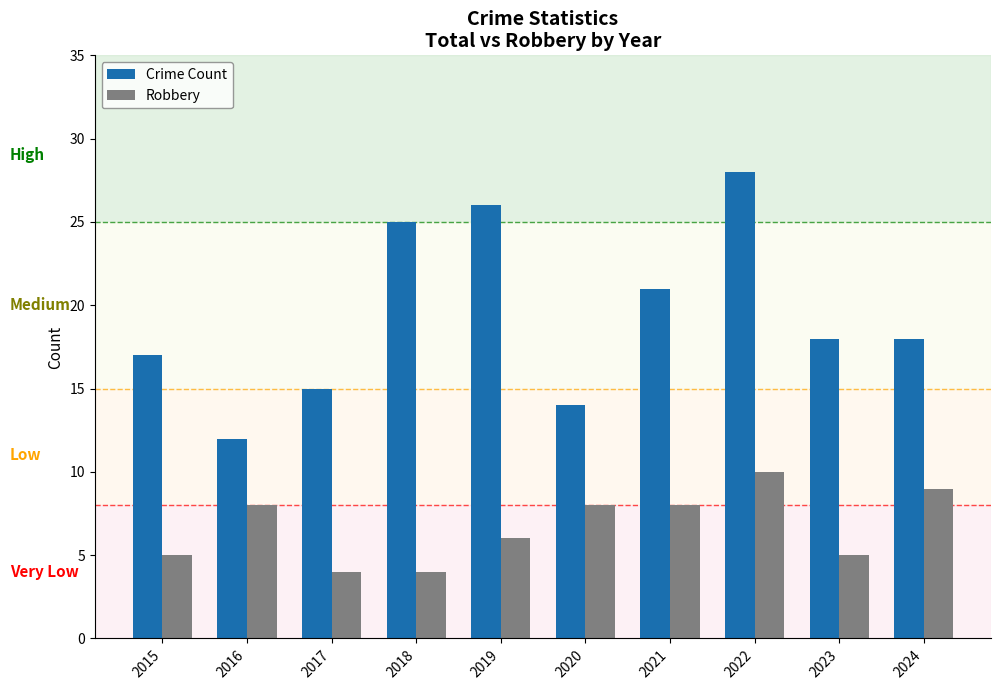

Which series has the largest total across all categories?

Crime Count